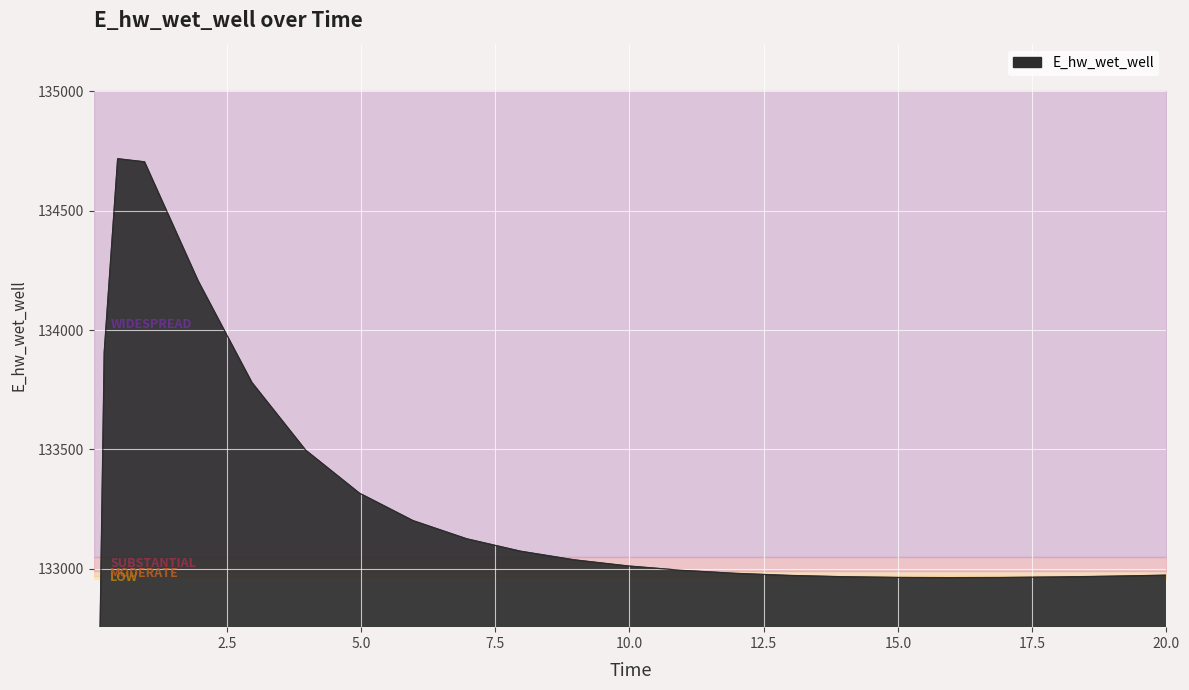

Where is the first local minimum?

15.96875